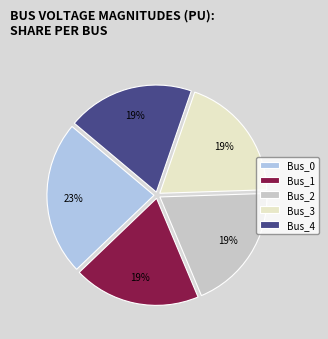

Is there a majority slice in this chart?

No